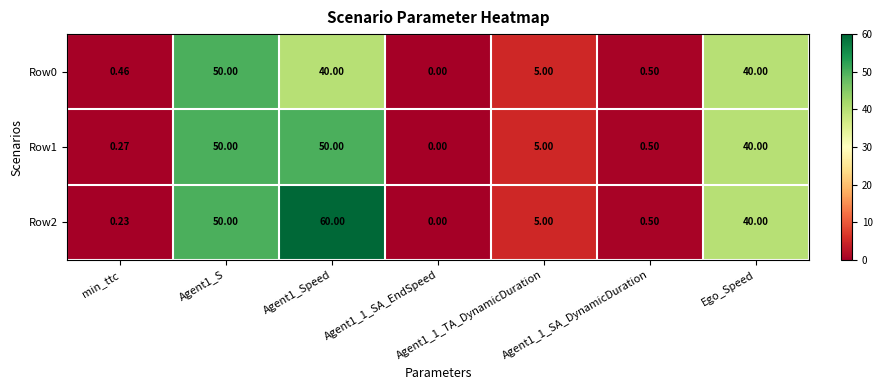

What is the total value across all series at Agent1_Speed?

150.0